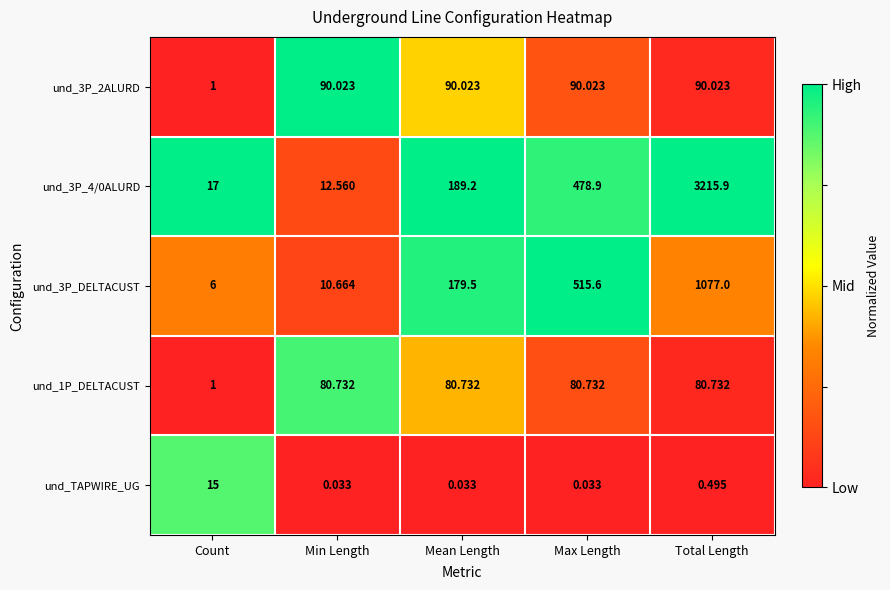

List the labels in order of und_3P_4/0ALURD value, smallest first.

Min Length, Count, Mean Length, Max Length, Total Length